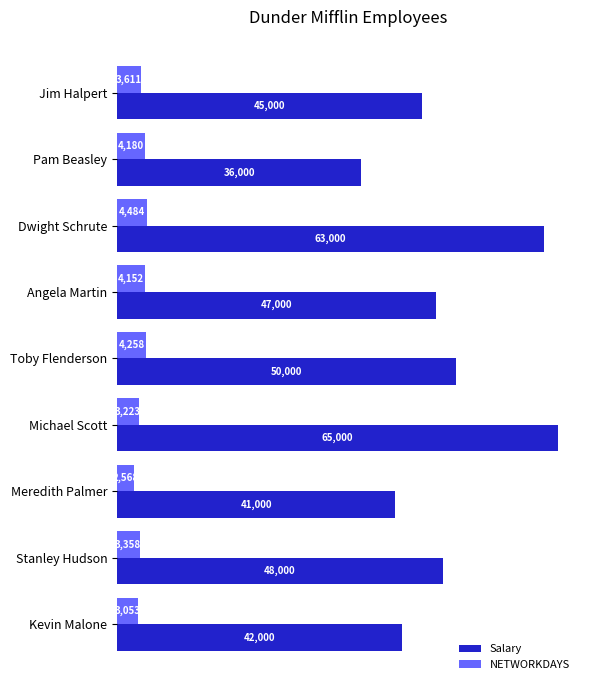

Which series has the largest range (max minus min)?

Salary